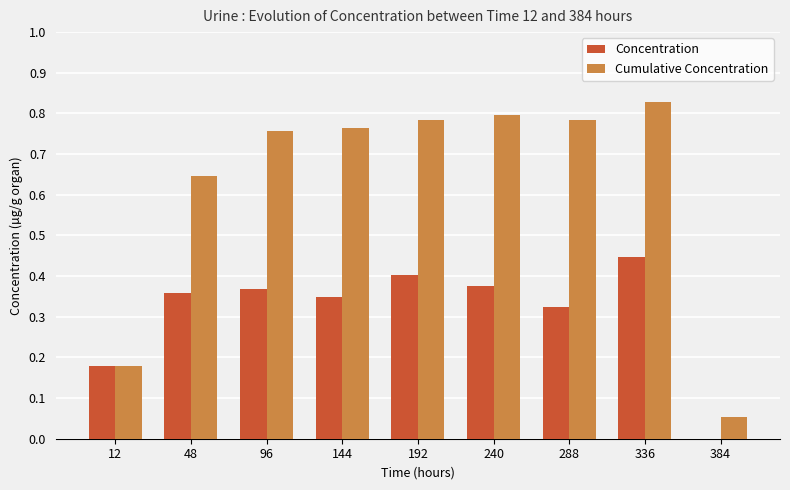

At which category is the sum across all series the highest?

336